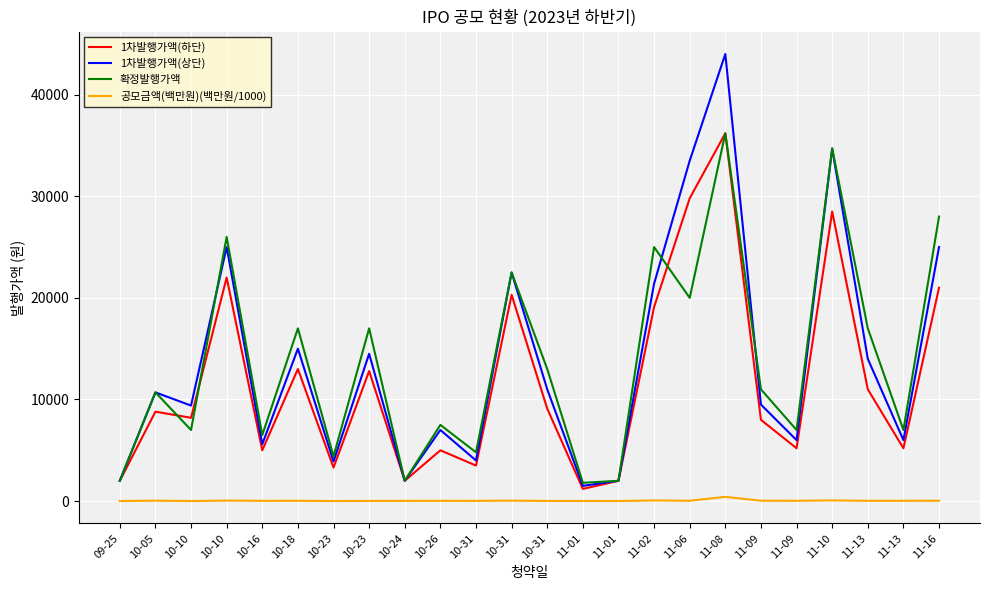

Which series has the widest spread of values?

1차발행가액(상단)